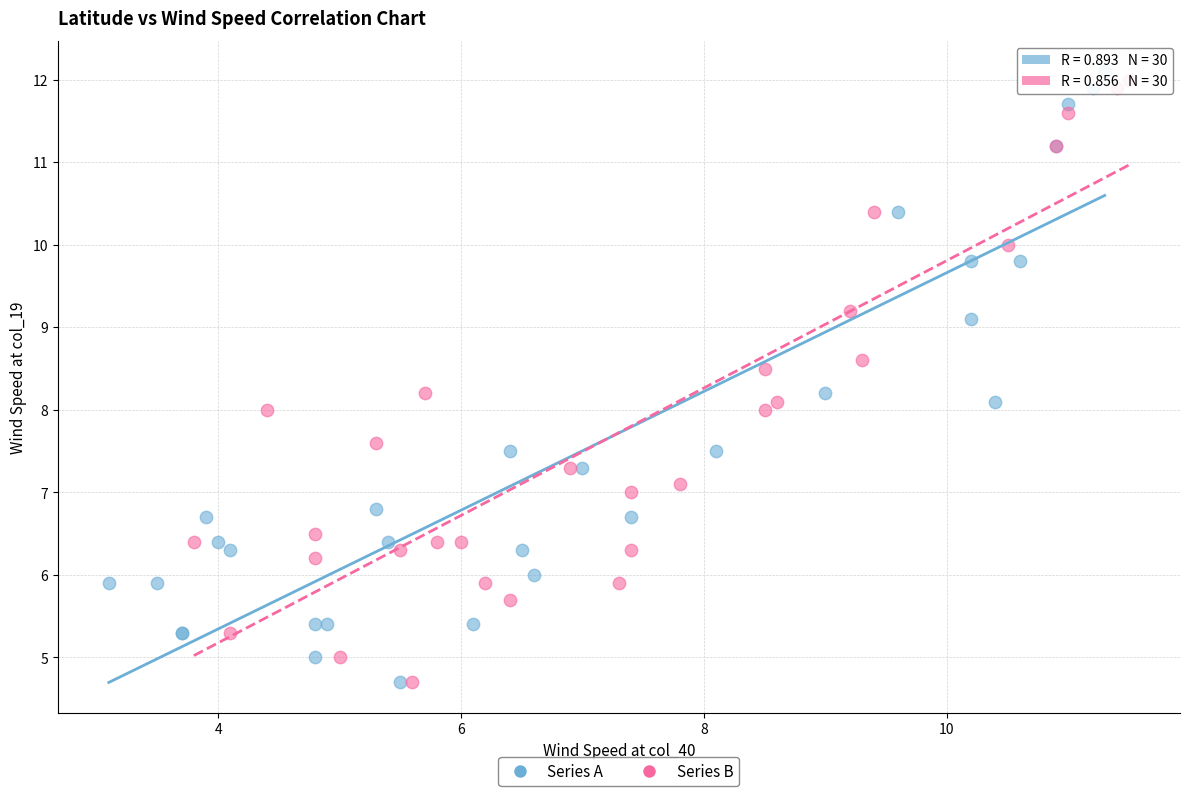

Which series has the widest spread of Y values?

Series A